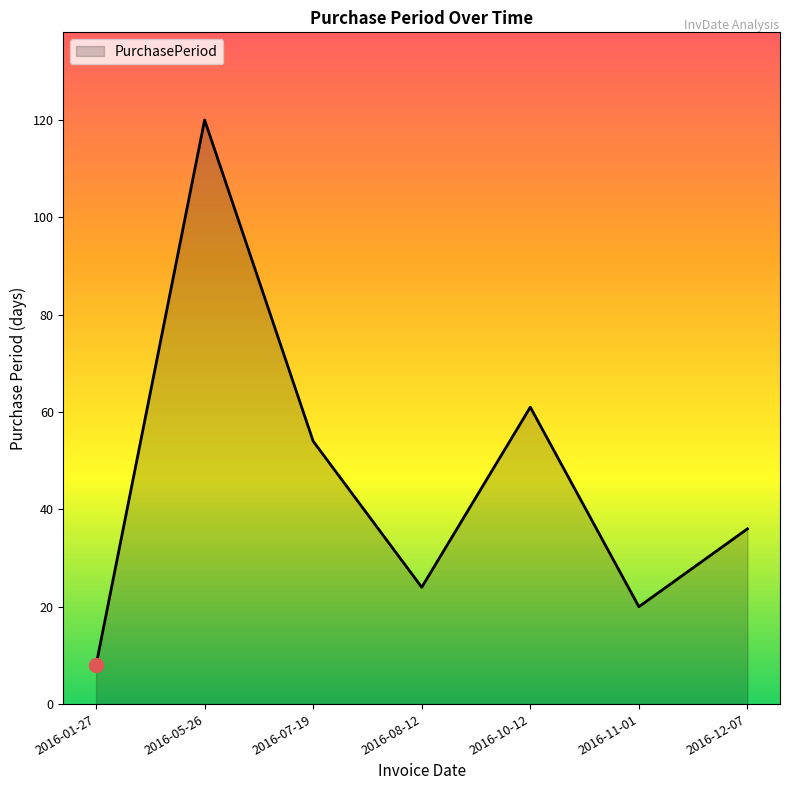

How many lines are shown in the chart?

1